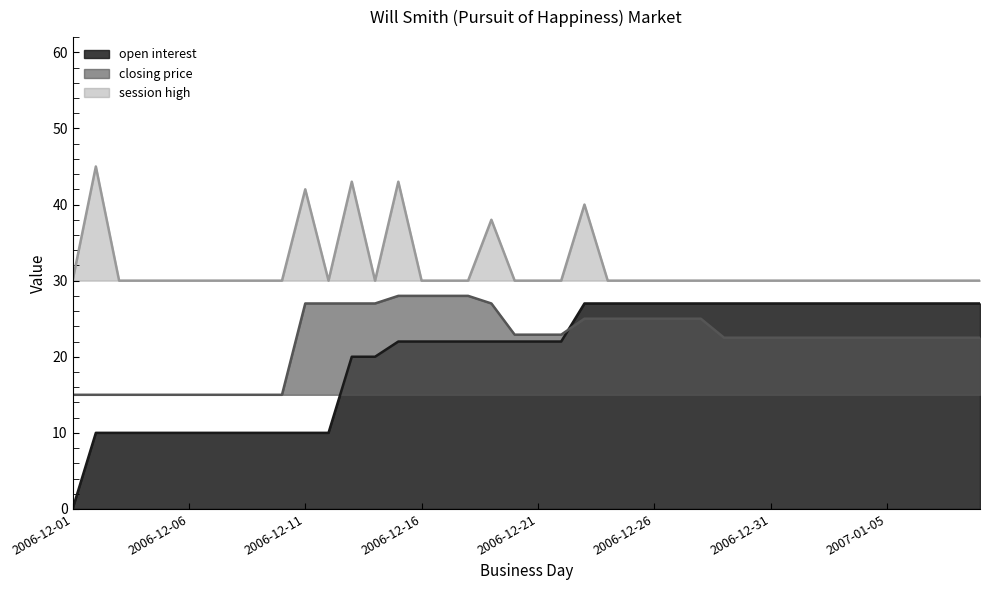

True or false: session high and open interest cross at least once.

False